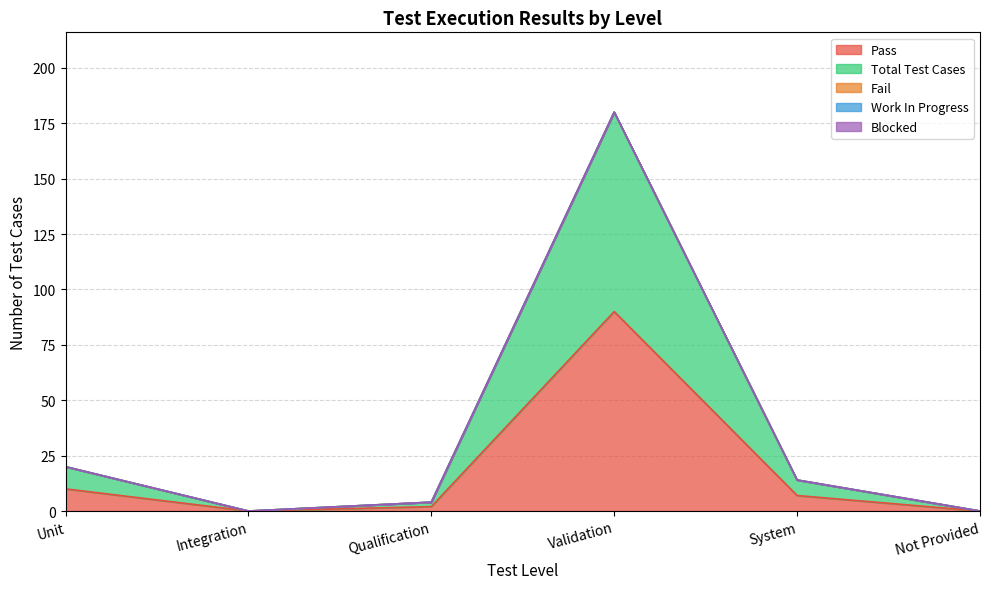

Reading left to right, extract all data points from this chart.

Pass: 10	0	2	90	7	0
Total Test Cases: 10	0	2	90	7	0
Fail: 0	0	0	0	0	0
Work In Progress: 0	0	0	0	0	0
Blocked: 0	0	0	0	0	0